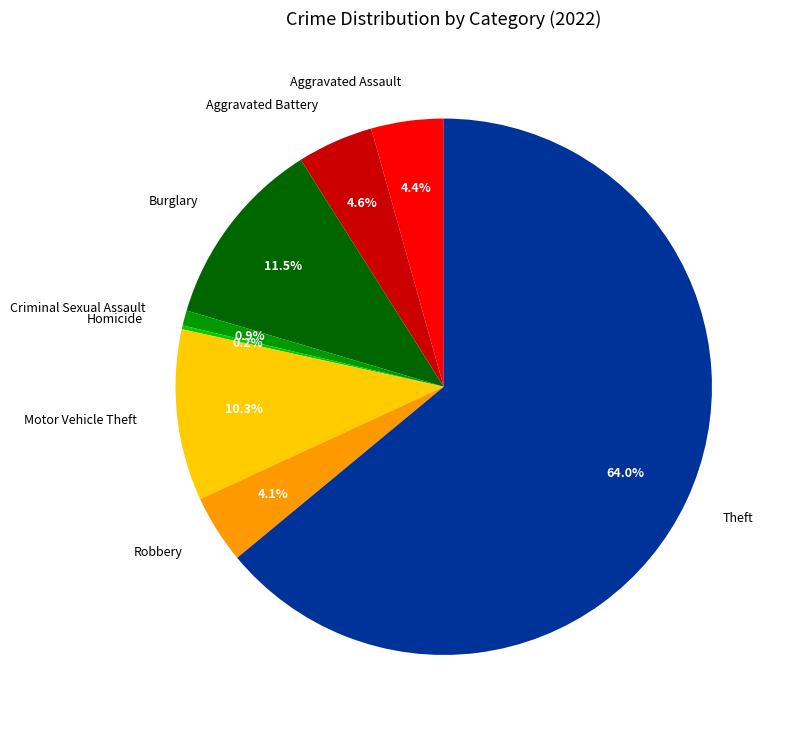

Between Aggravated Assault and Criminal Sexual Assault, which is larger?

Aggravated Assault